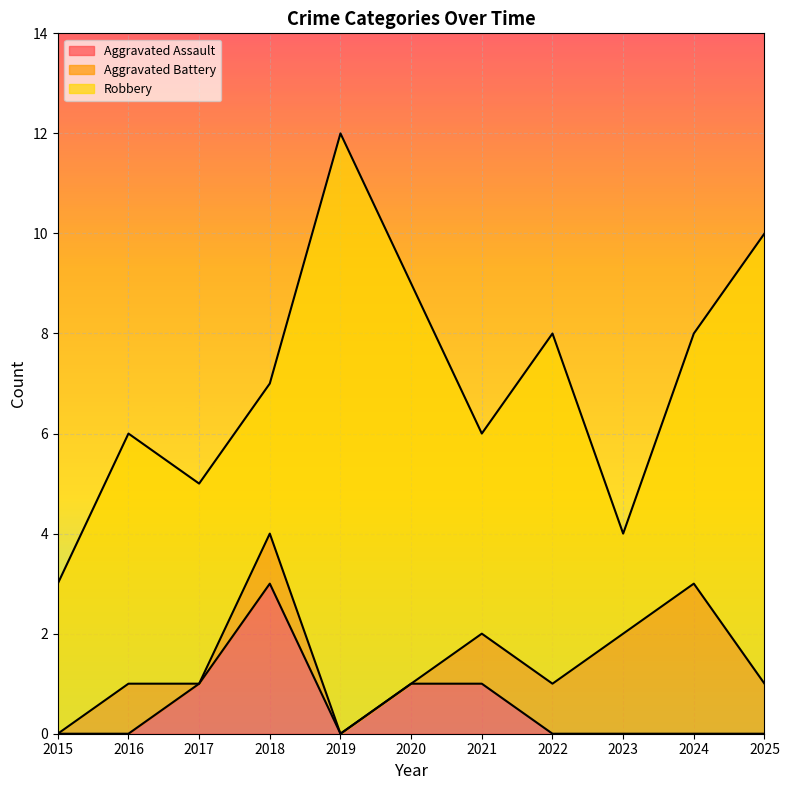

Between 2025 and 2024, which is larger?

2025